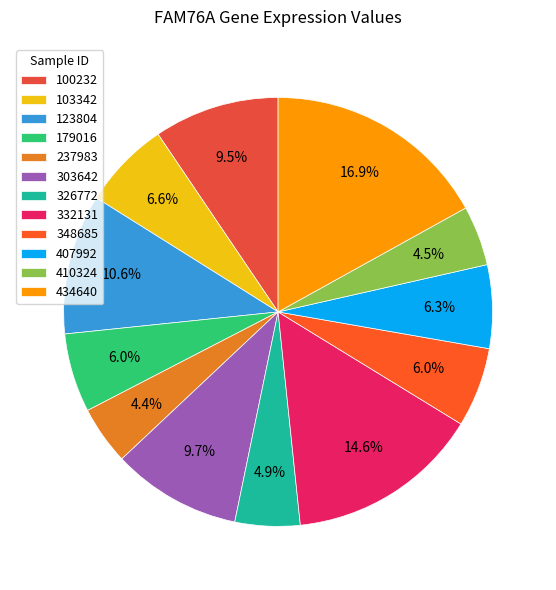

Which slice is the largest?

434640